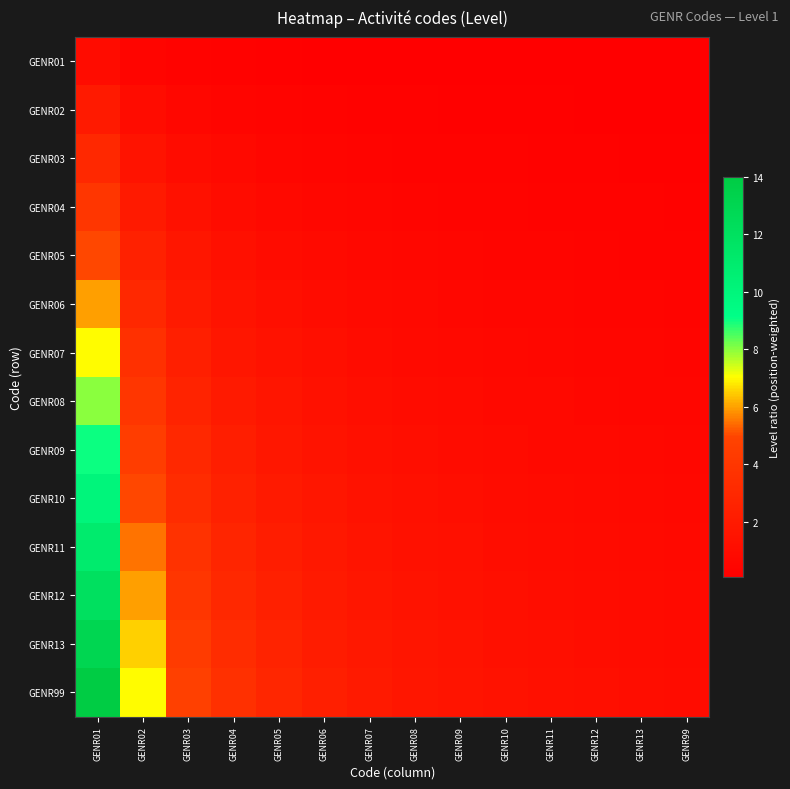

At which category does the chart reach its minimum across all series?

GENR99